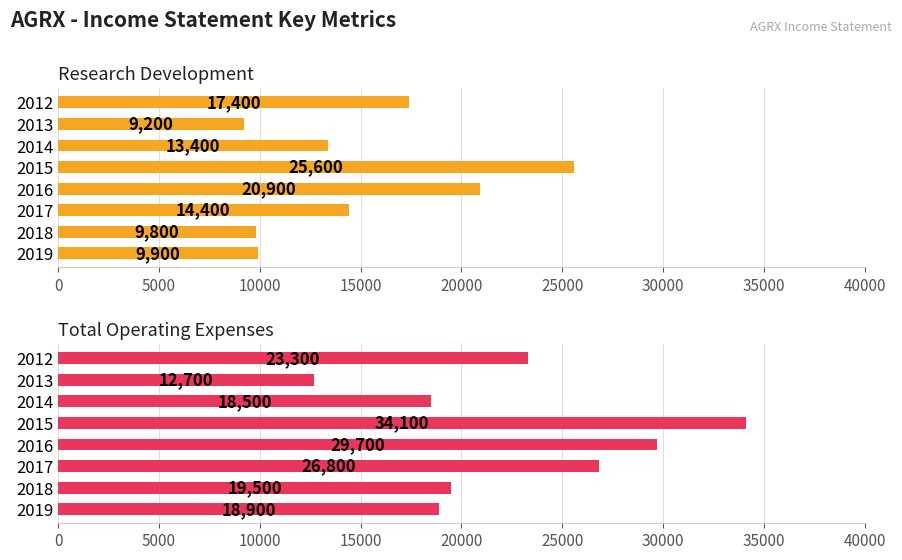

How many data points does each series have?

8